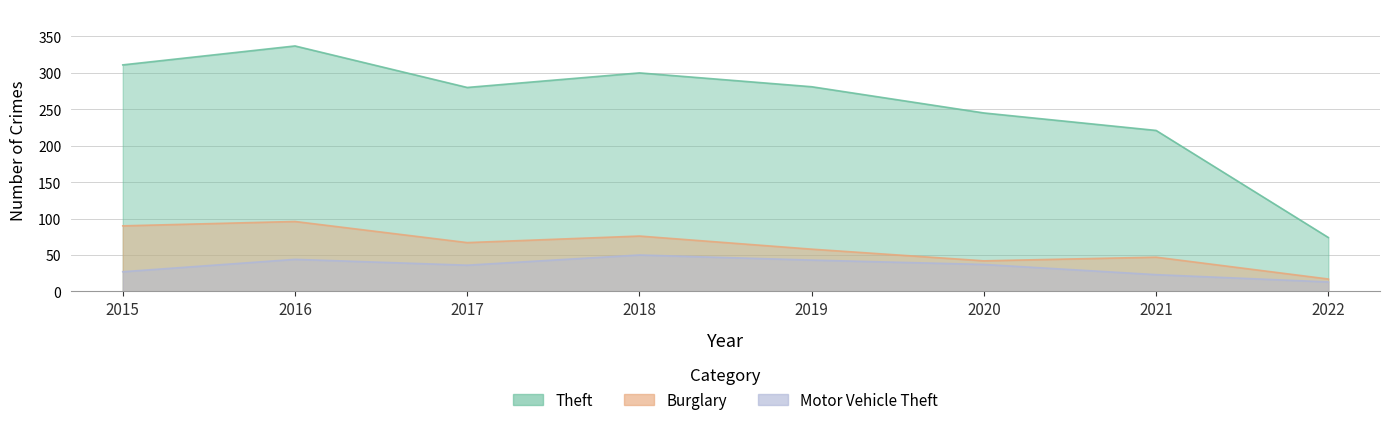

True or false: Burglary has more than 1 interior local peaks.

True